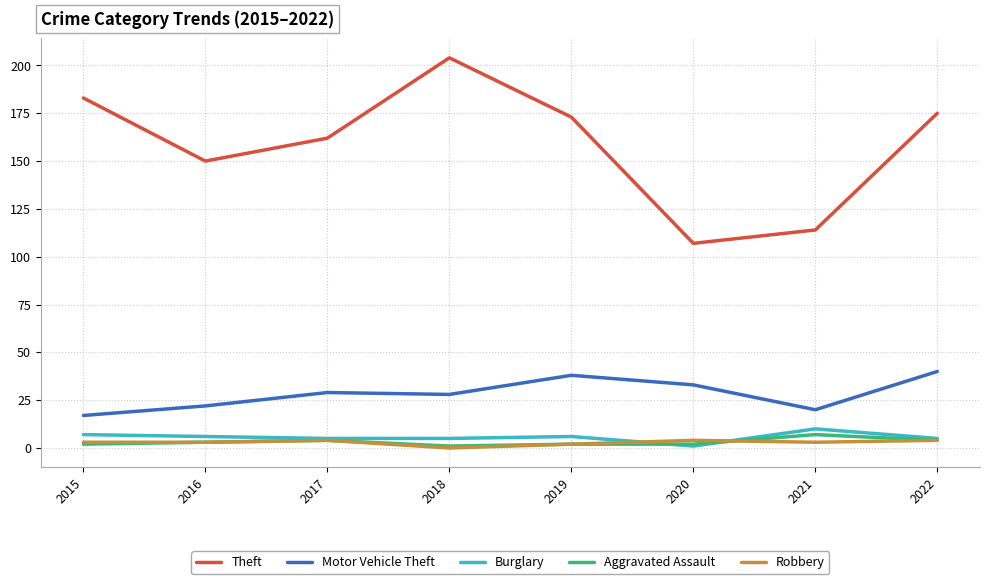

What is the maximum value for Aggravated Assault?

7